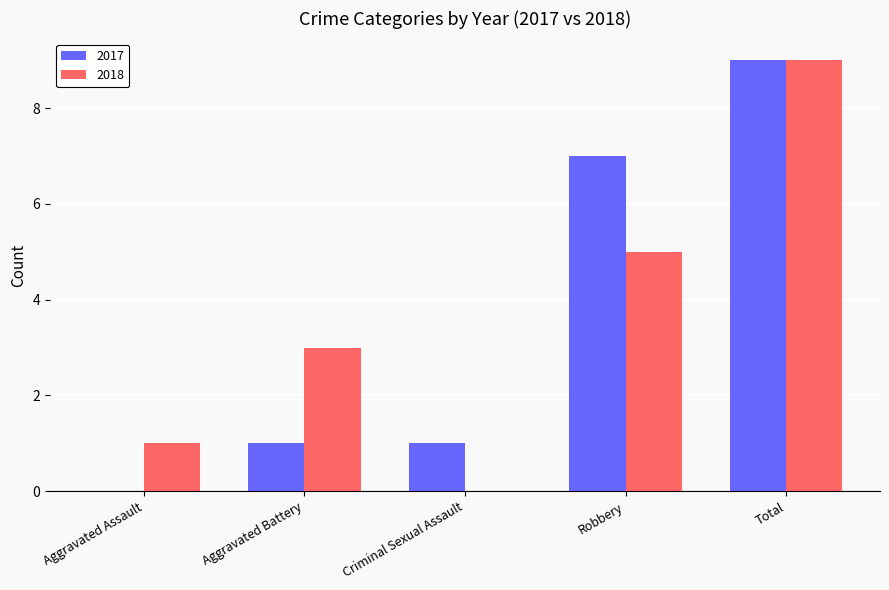

True or false: 2017 has a value of 10 at Robbery.

False